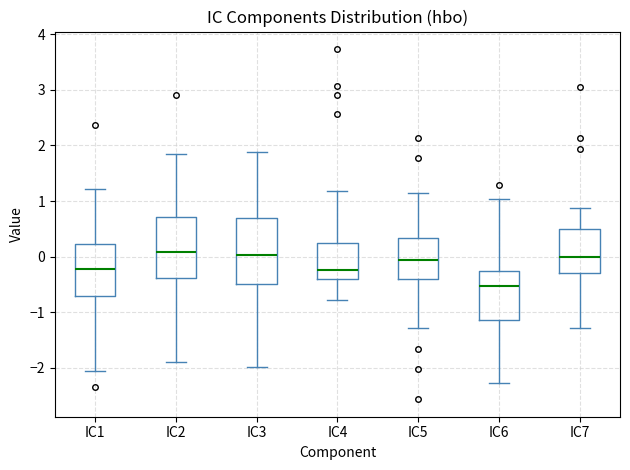

Where is the upper edge of the box for IC7 on the y-axis? The values are not printed on the chart, so give them approximately, as read against the axis.

0.5